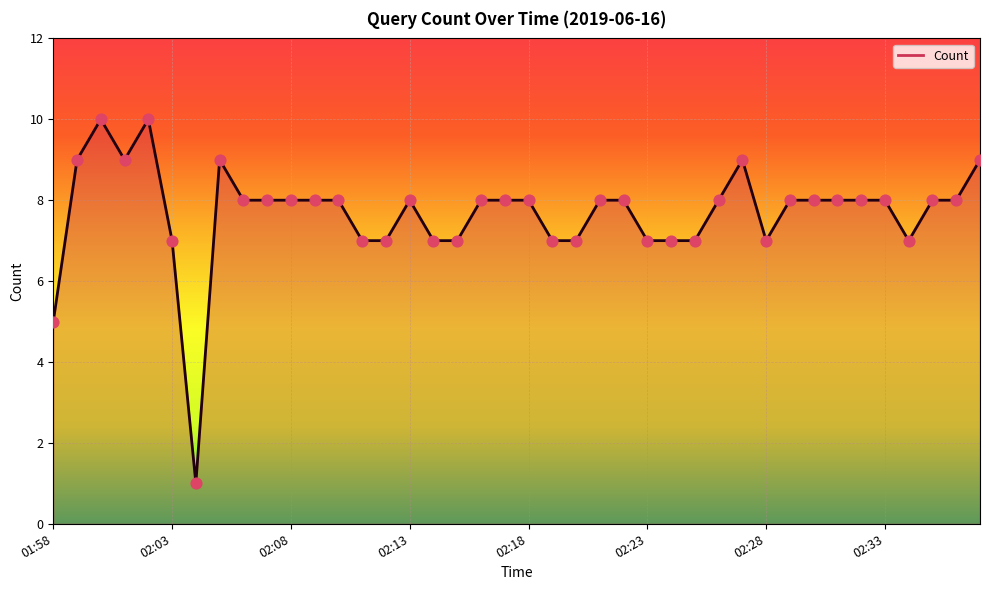

What is the maximum value shown in the chart?

10